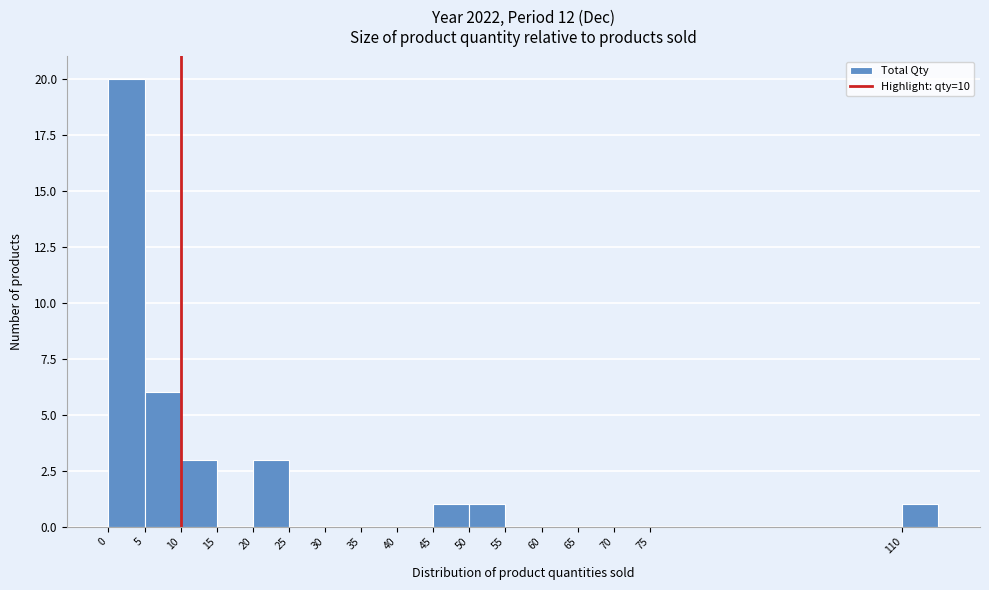

Which range on the x-axis has the tallest bar?

0 to 5